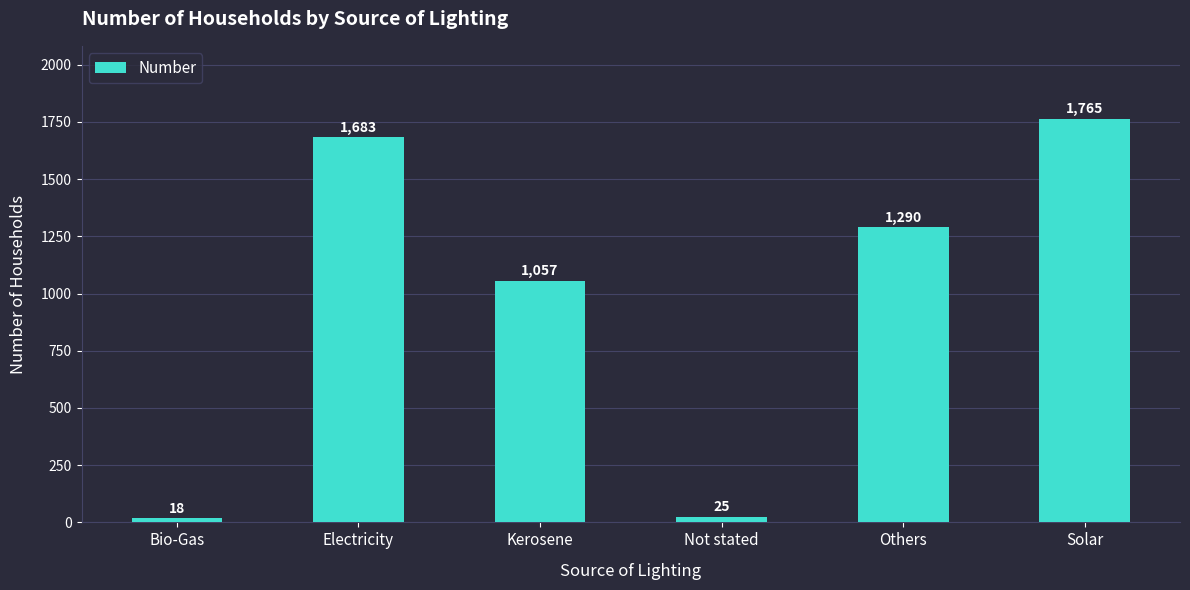

What value does the data have at Electricity, to the nearest 50?

1700